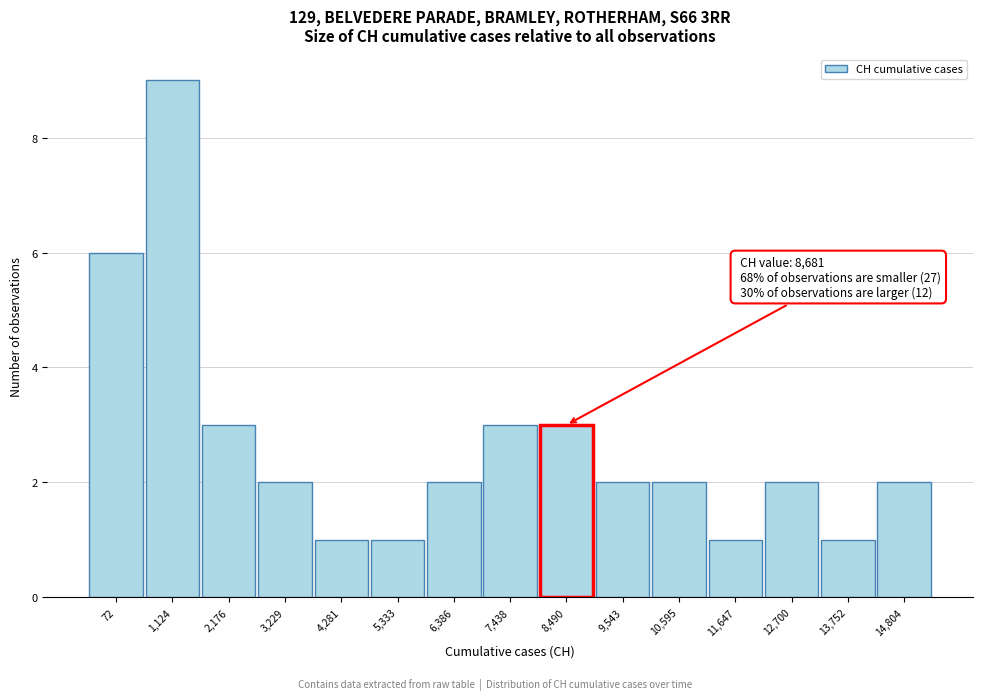

Reading left to right, list all the values displayed in this chart.

6	9	3	2	1	1	2	3	3	2	2	1	2	1	2